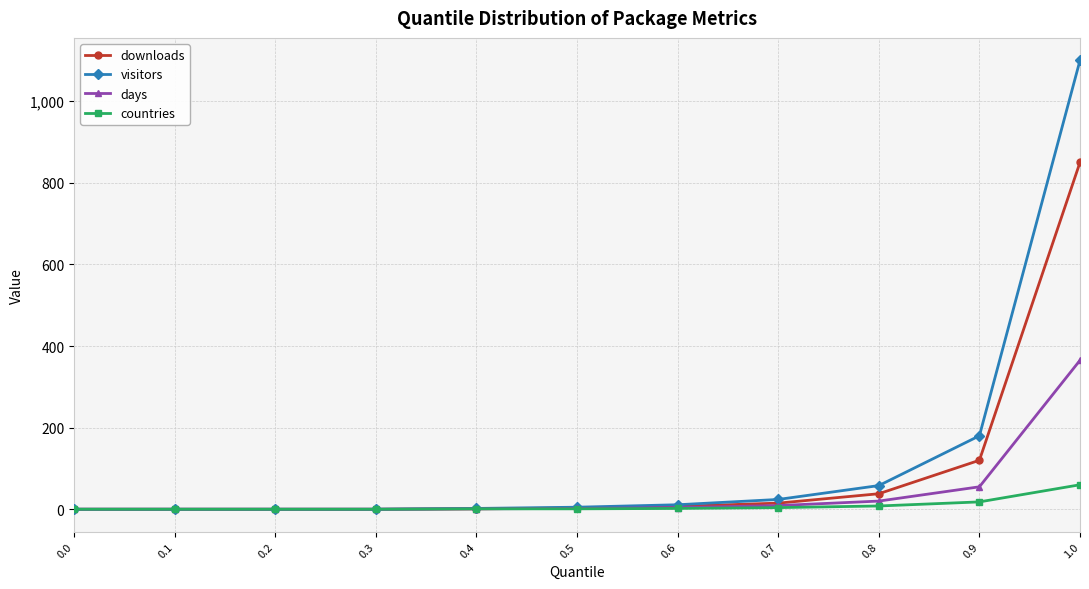

The value of days at 0.4 is 1. True or false?

True